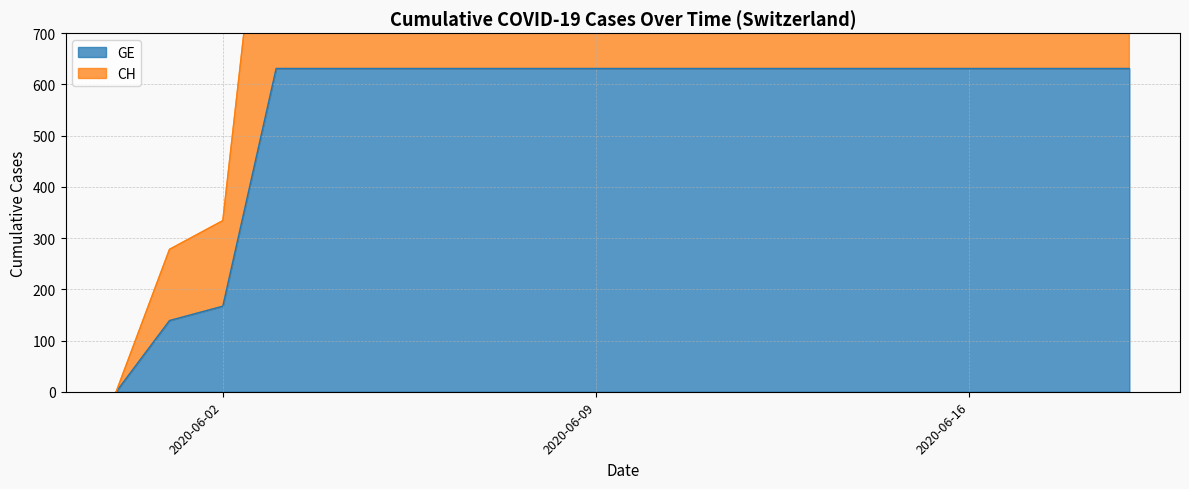

Rank the series at 2020-06-12 from highest to lowest value.

CH, GE